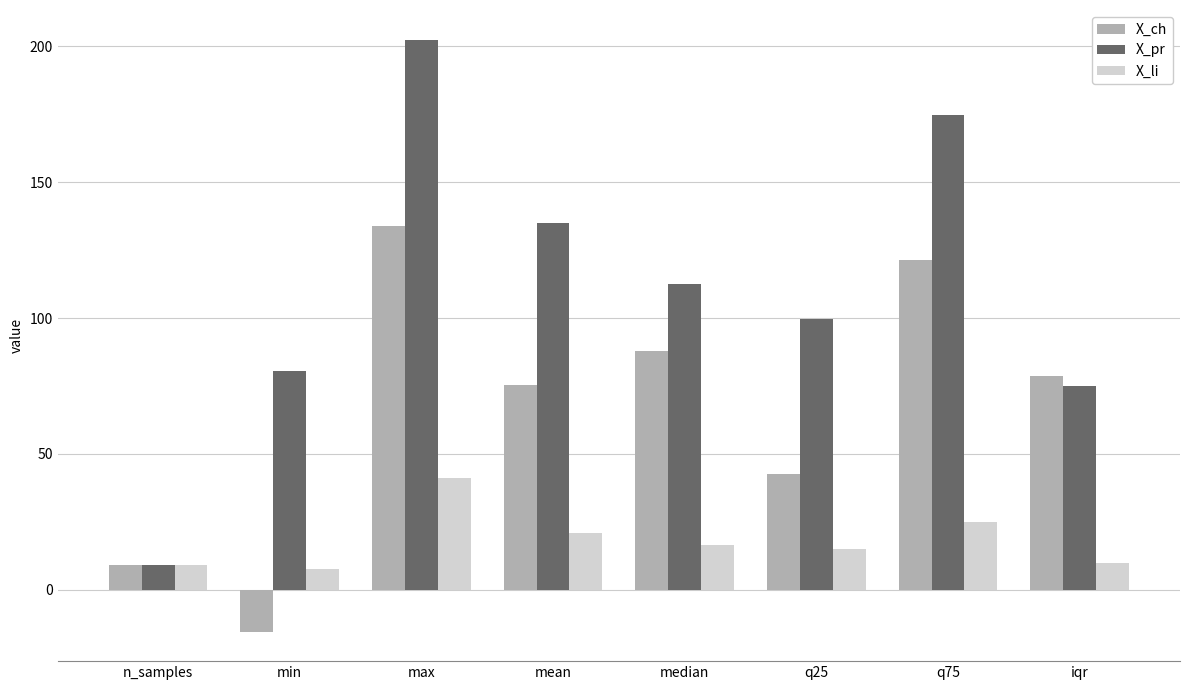

Does the chart contain any negative values?

Yes